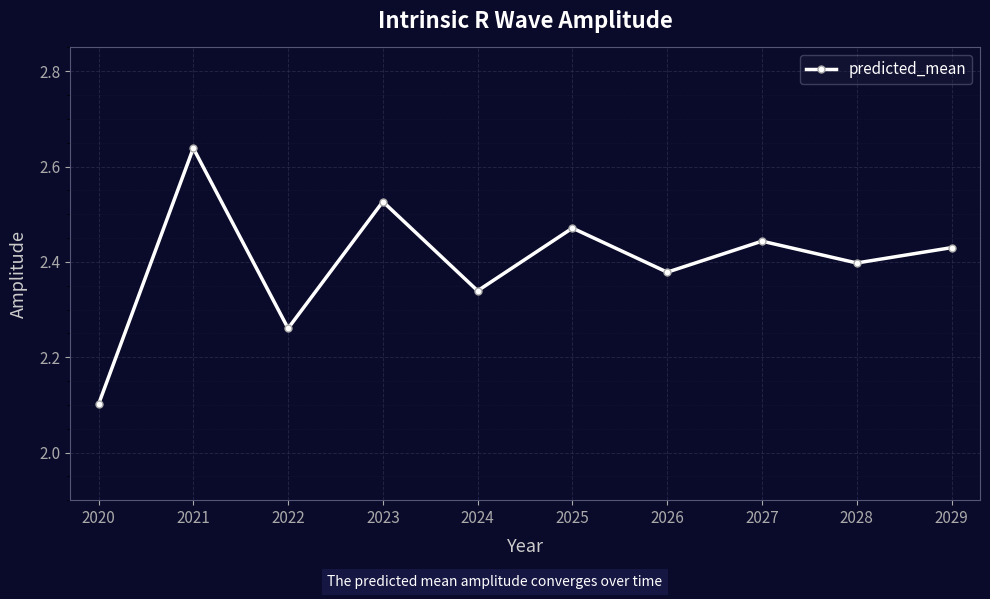

True or false: the data has more than 1 interior local peaks.

True